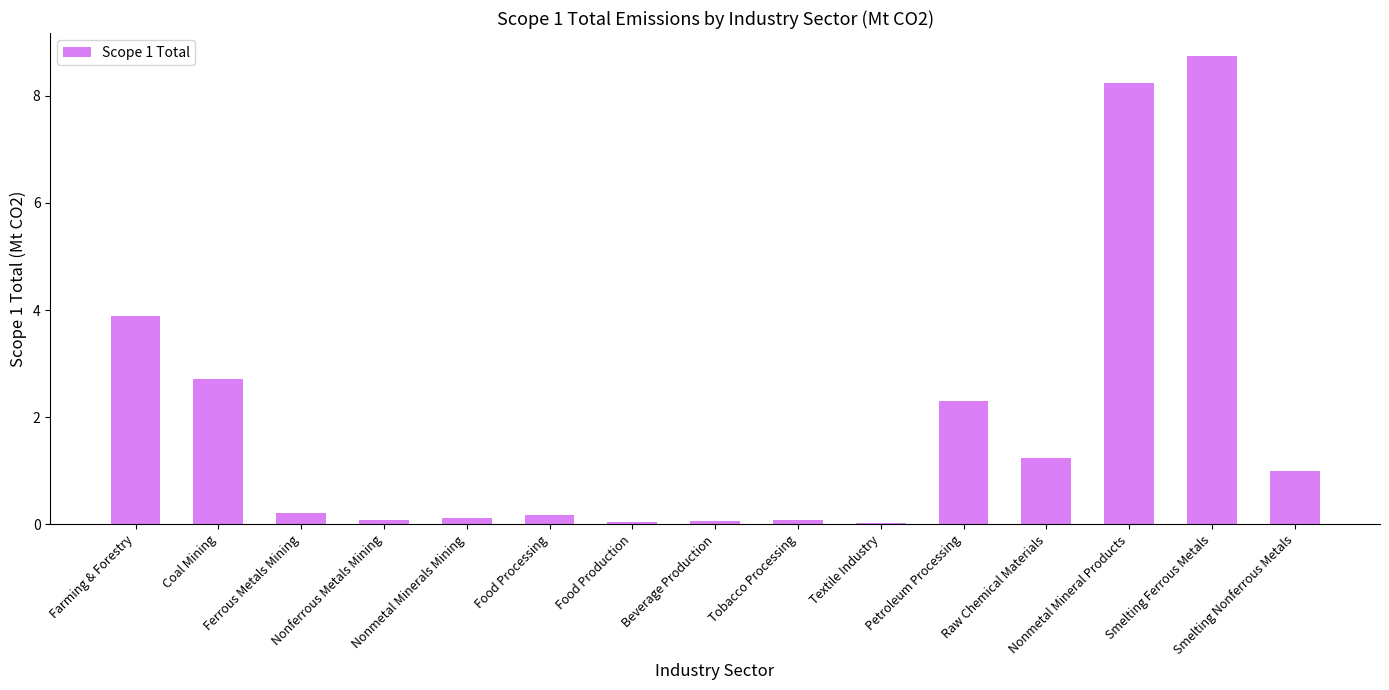

What is the maximum value shown in the chart?

8.7